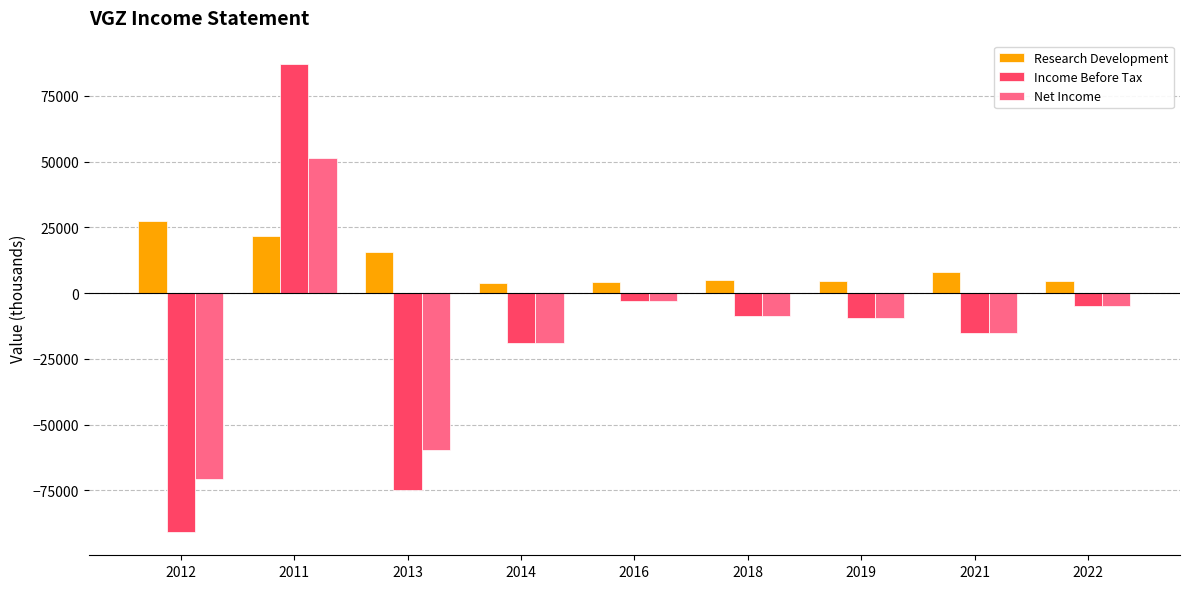

What is the sum of the Net Income values at 2019 and 2011?

42100